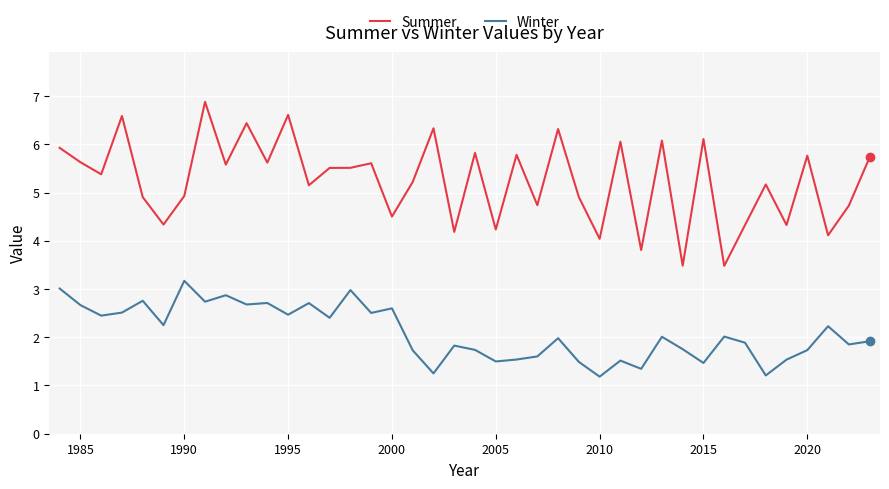

What is the difference between the maximum and minimum values in the Summer series?

3.4